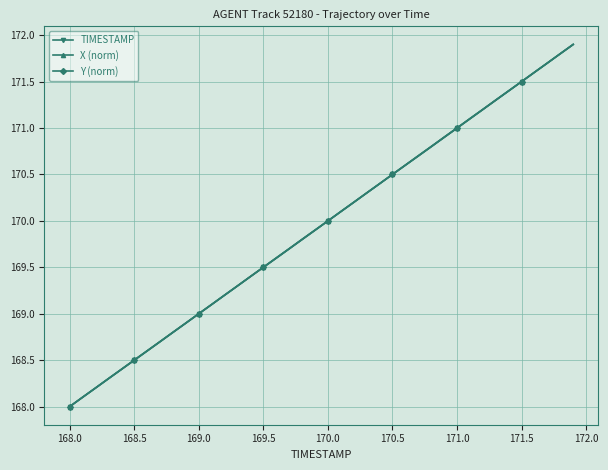

True or false: TIMESTAMP has more than 1 interior local peaks.

False